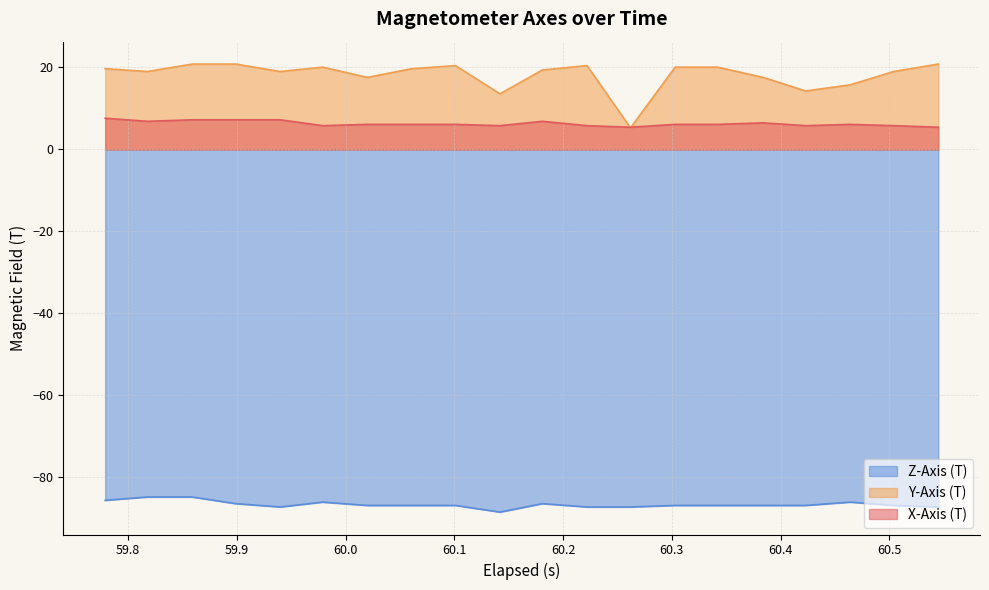

The Y-Axis (T) series shows 5.3 at 60.262. True or false?

True